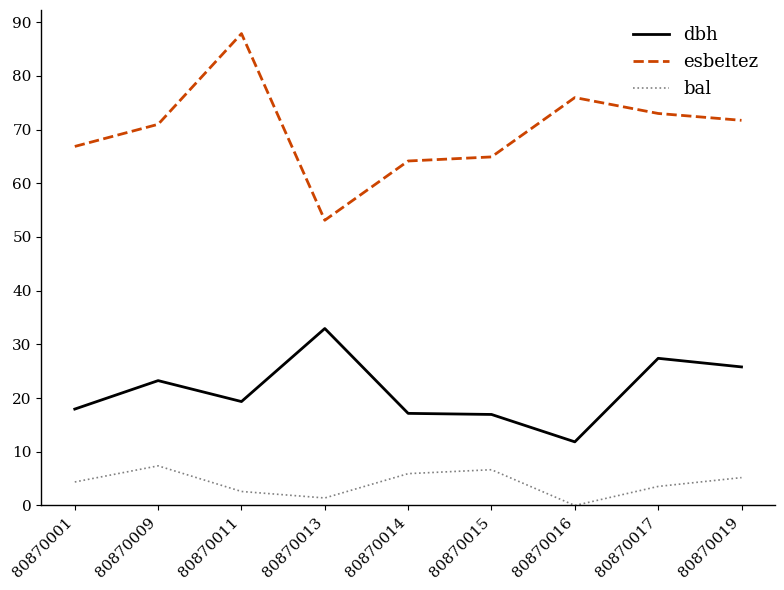

In bal, how many points are lower than both neighbors (excluding endpoints)?

2